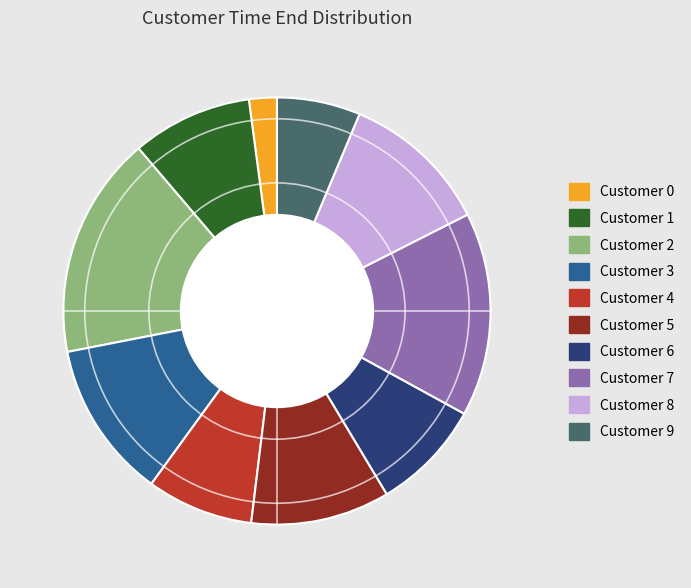

Does any single category account for the majority?

No